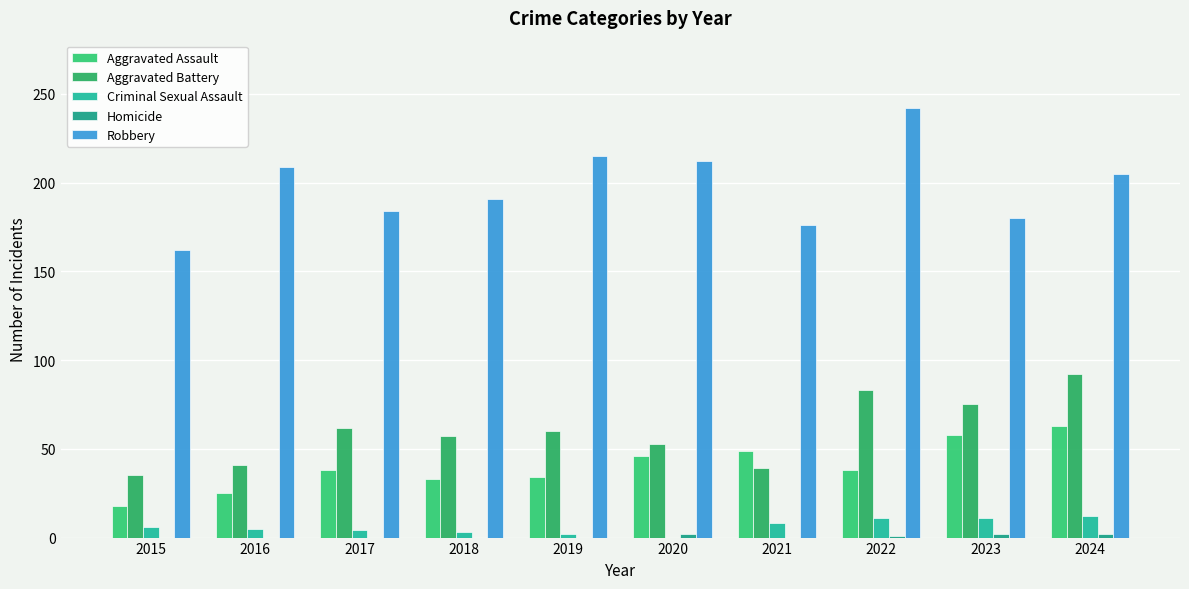

Where does the Criminal Sexual Assault series first go above 6?

2021